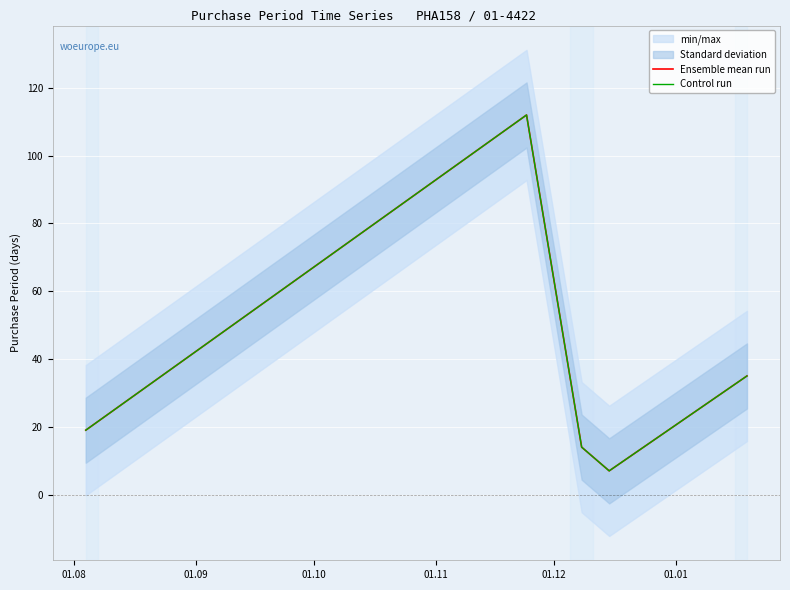

Does the chart display data point markers on the line(s)?

No